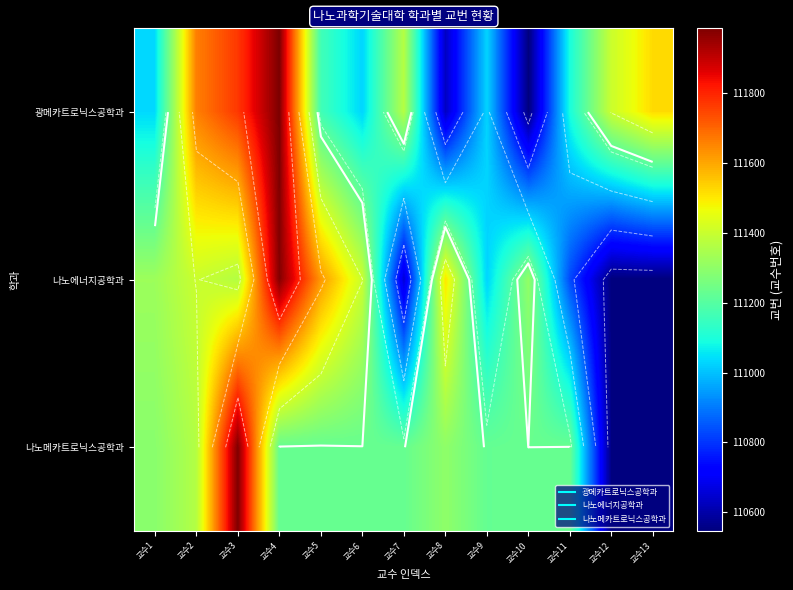

Rank the series at 교수12 from highest to lowest value.

광메카트로닉스공학과, 나노에너지공학과, 나노메카트로닉스공학과